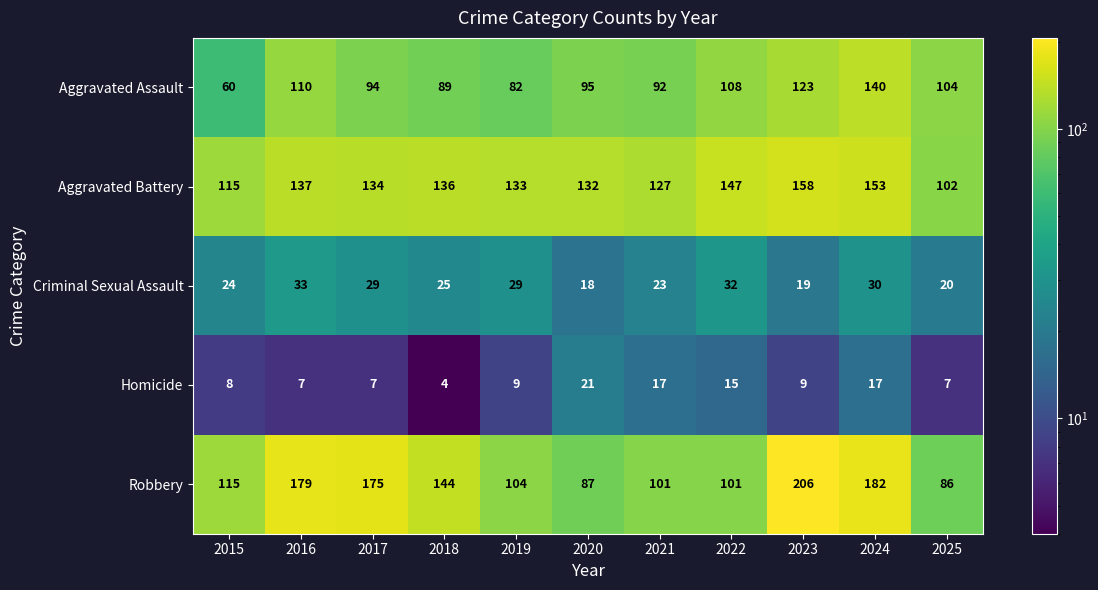

At 2016, list the series in order from smallest to largest.

Homicide, Criminal Sexual Assault, Aggravated Assault, Aggravated Battery, Robbery